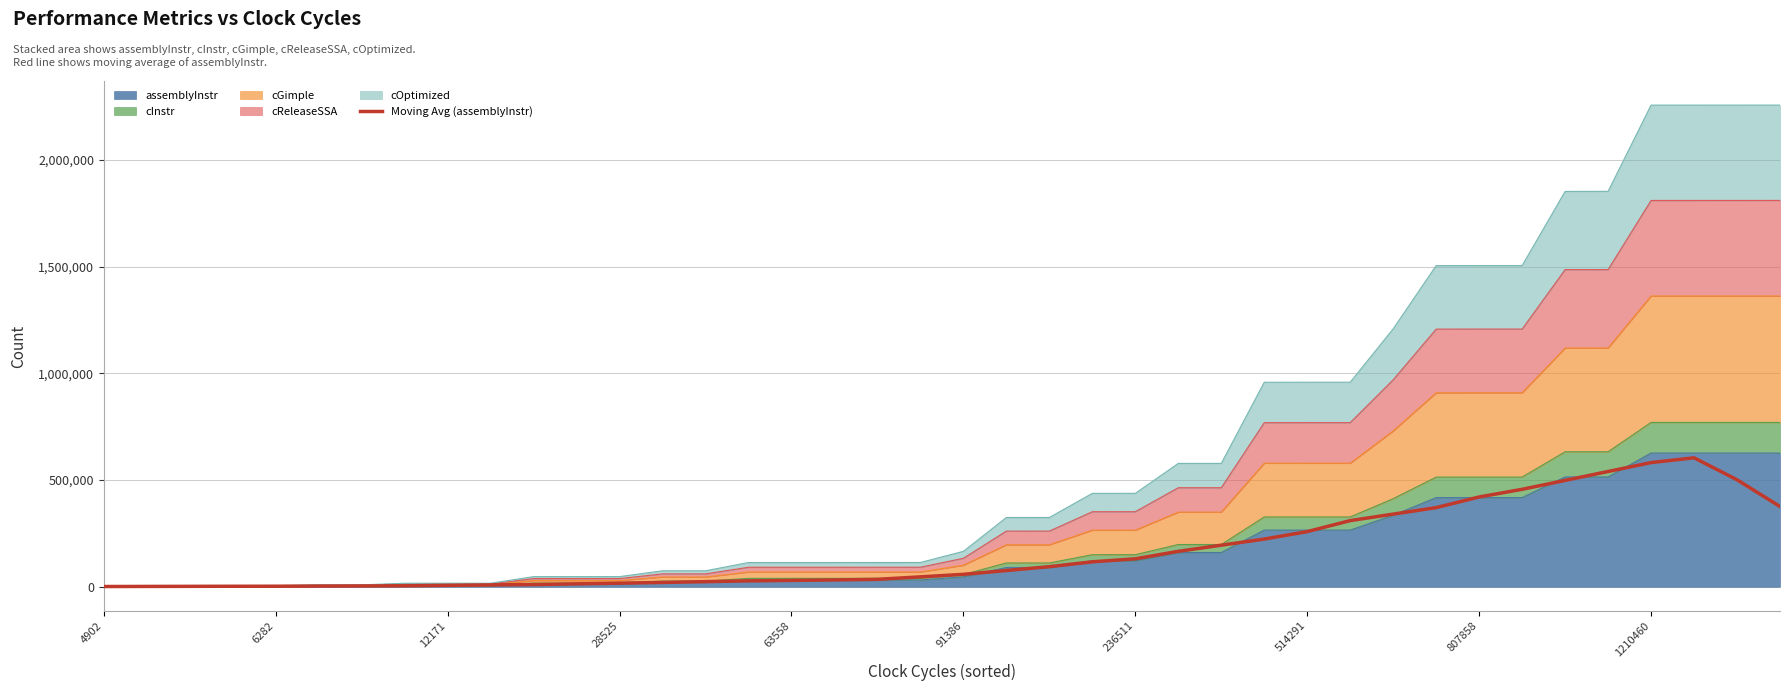

How many interior local peaks (higher than both neighbors) does the data have?

1